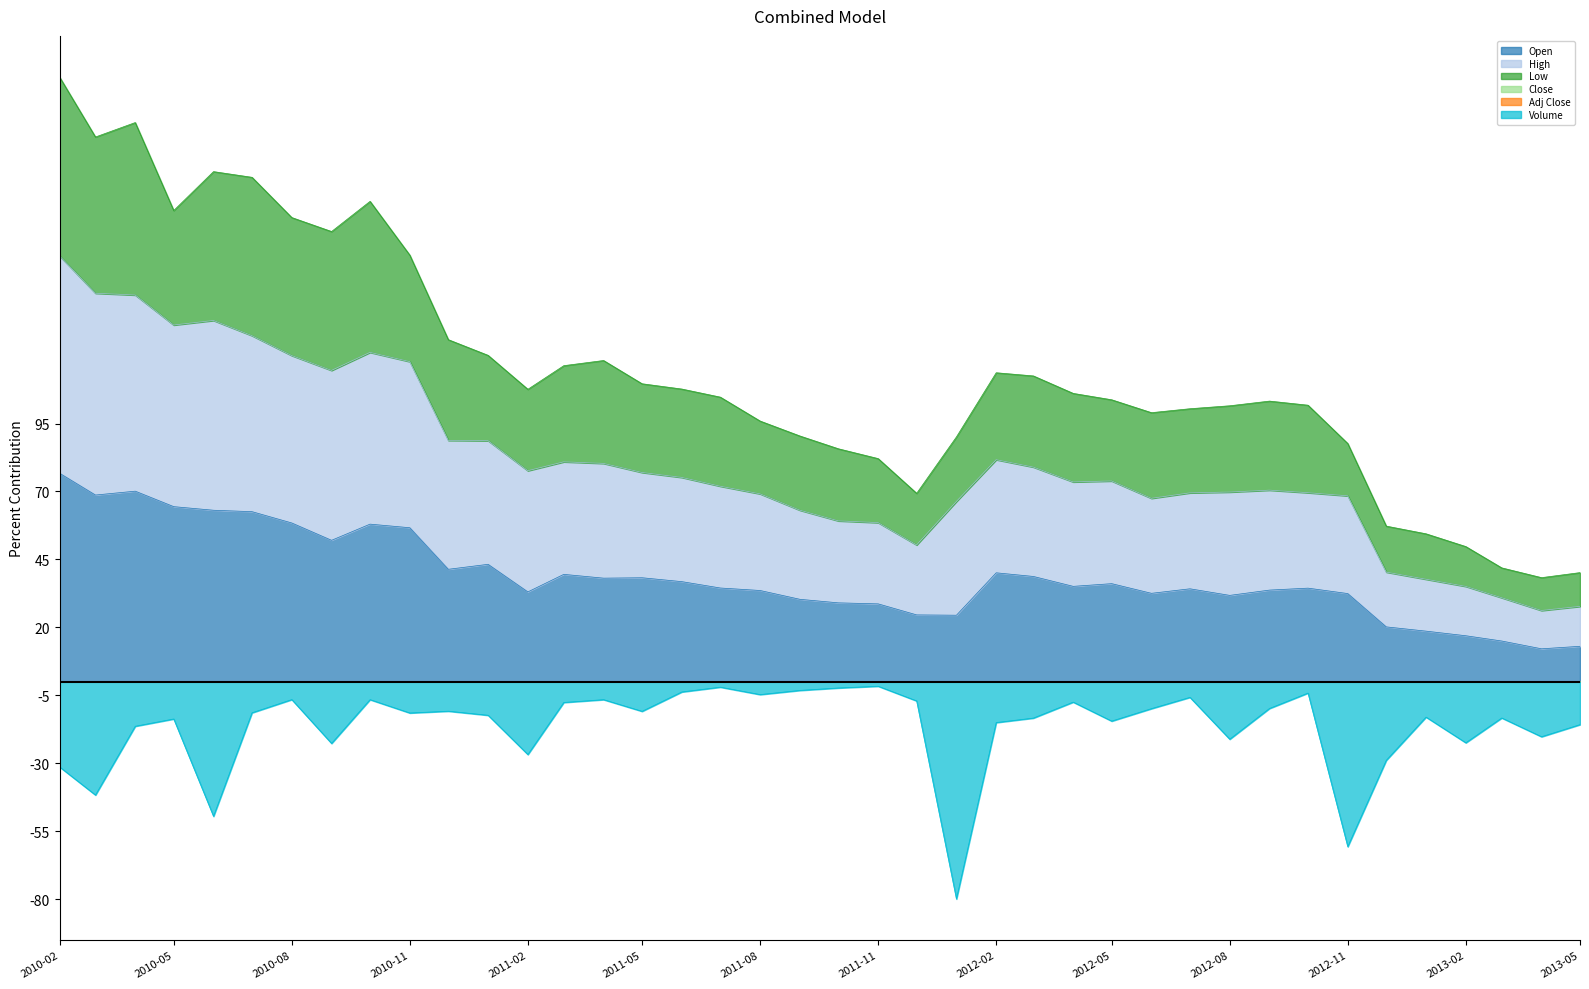

What are all the series names shown in the legend?

Open, High, Low, Close, Adj Close, Volume